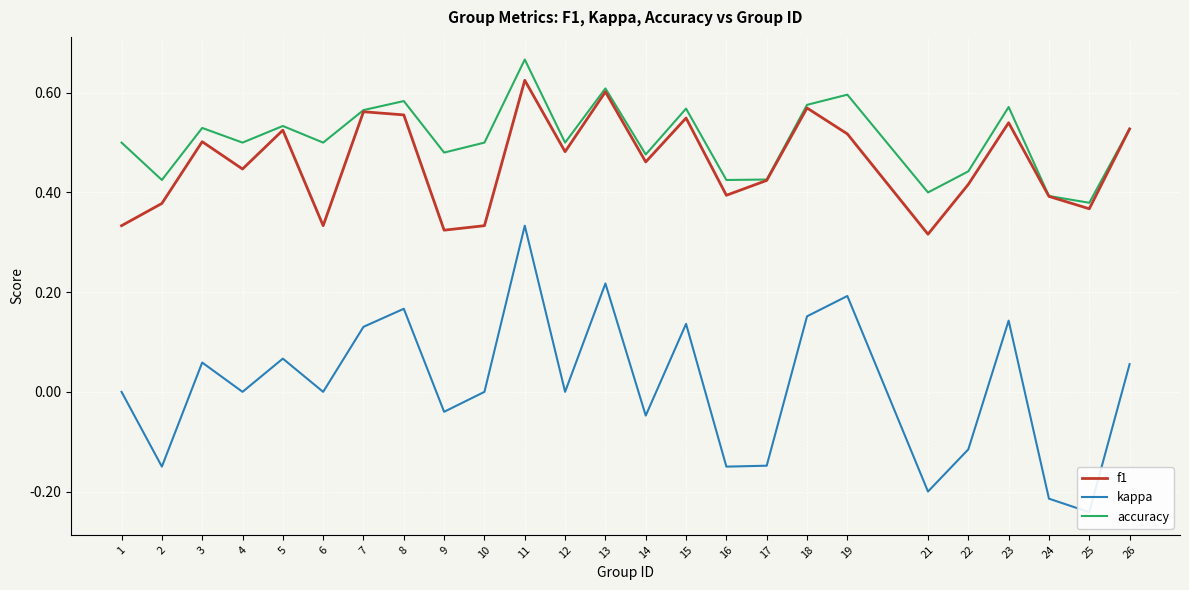

Which series has the widest spread of values?

kappa